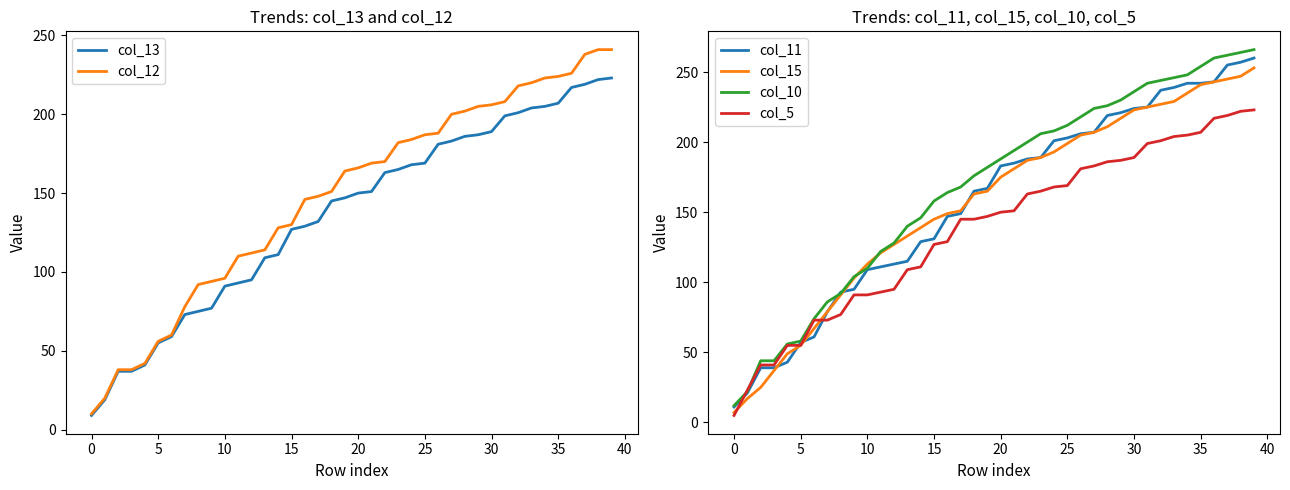

Between 17 and 33, which series saw the biggest shift?

col_11